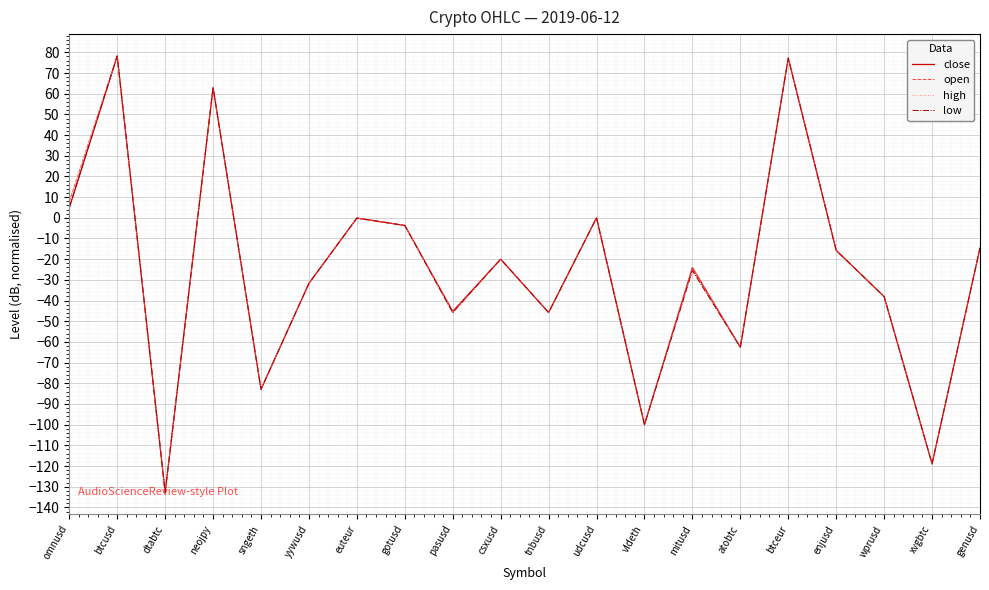

What is the approximate value of open at neojpy?

63.0